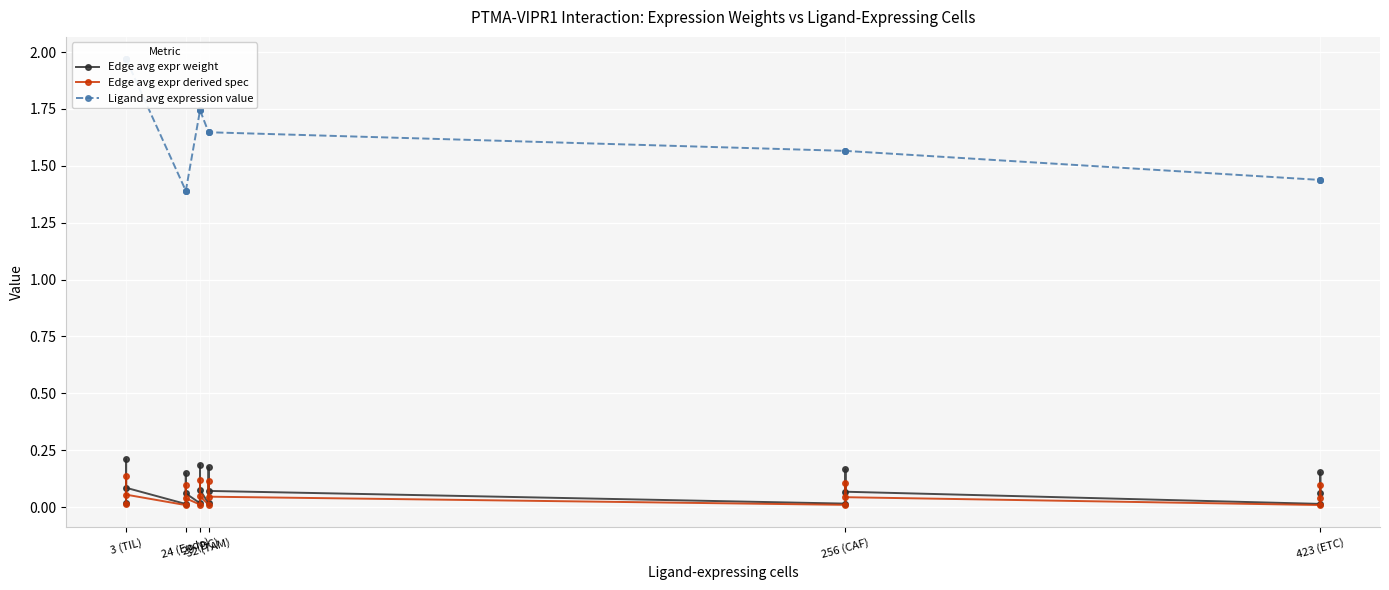

True or false: Edge avg expr weight and Edge avg expr derived spec intersect in this chart.

False